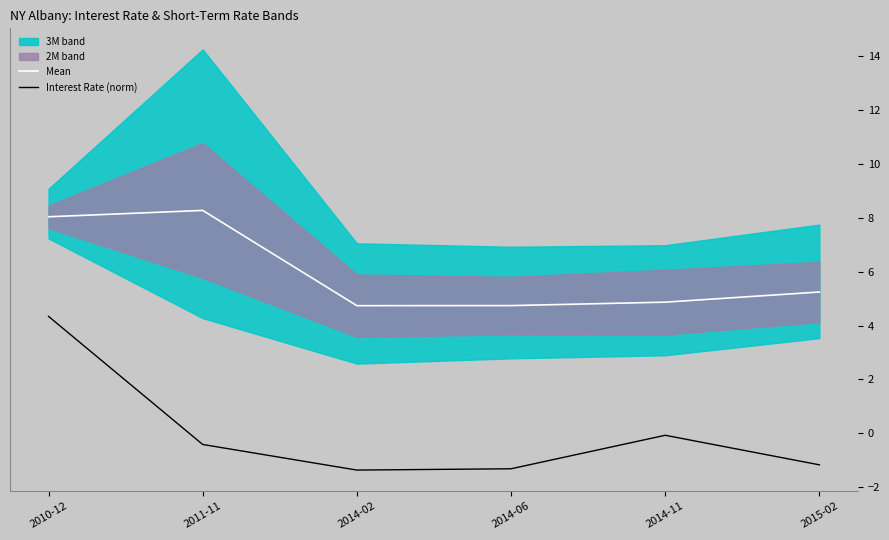

True or false: Mean has a value of 8.3 at 2011-11.

True